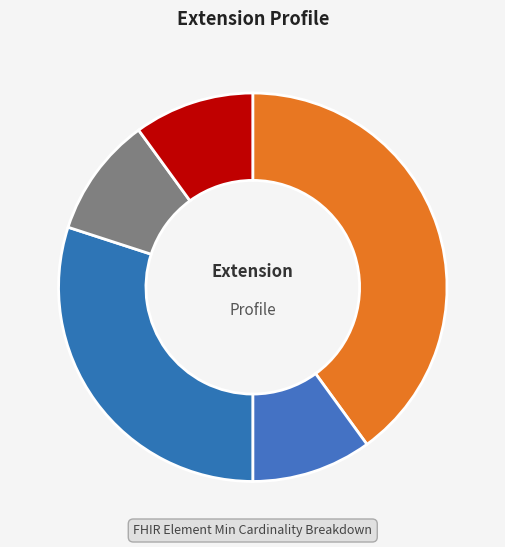

Does any single category account for the majority?

No